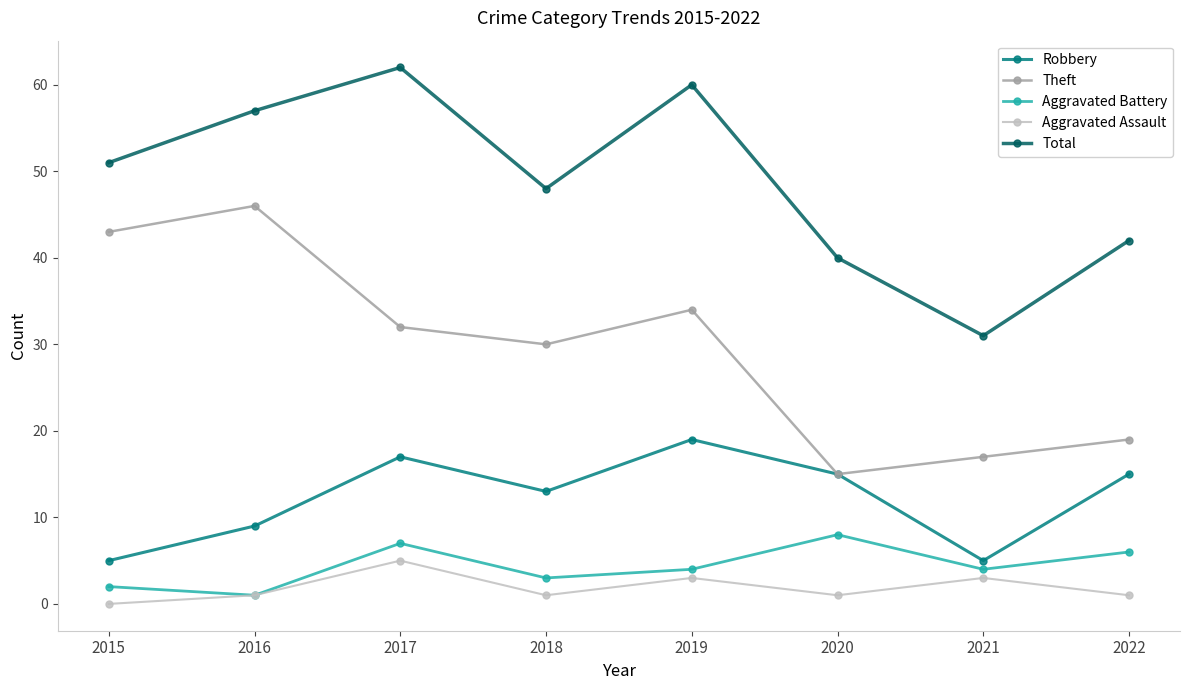

What is the value of the Aggravated Assault point at the 6th from the left?

1